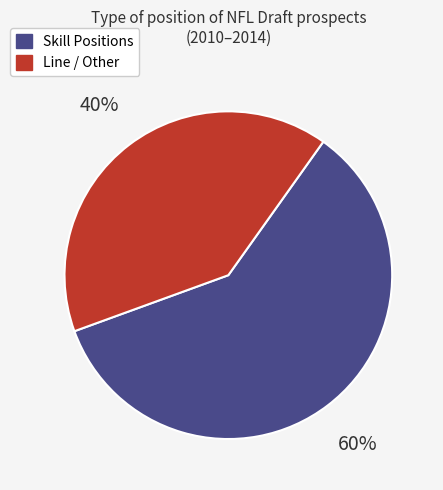

Is it true that Skill Positions is 52% of the pie?

False